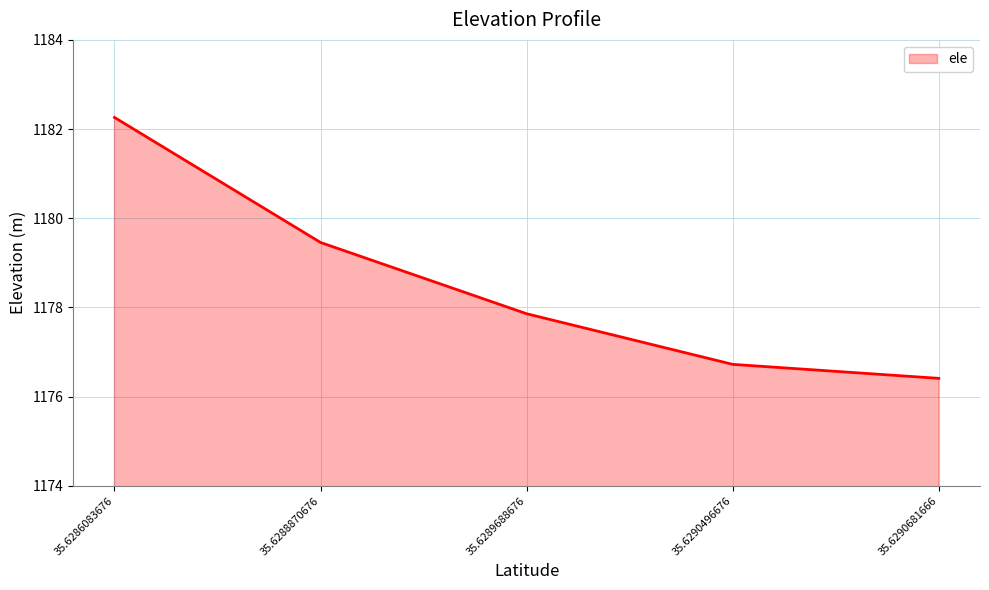

What is the maximum value shown in the chart?

1182.3